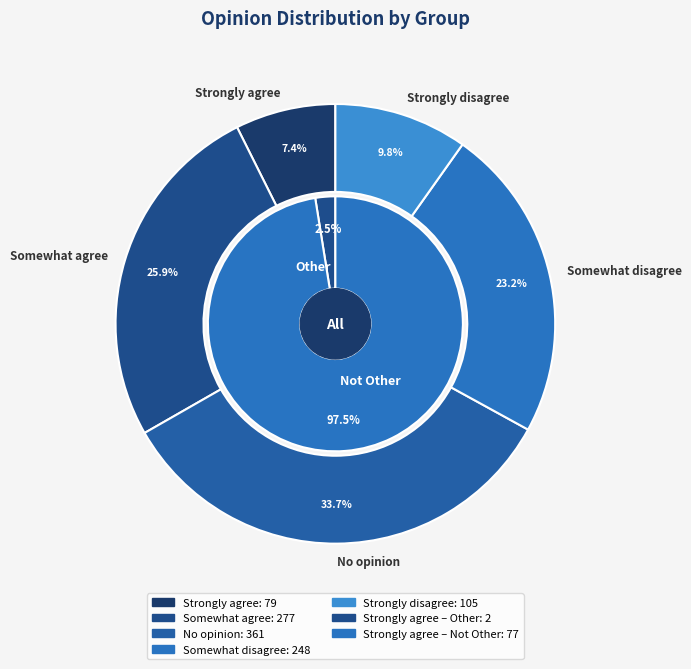

Which series changed the most between Other and Not Other?

No opinion